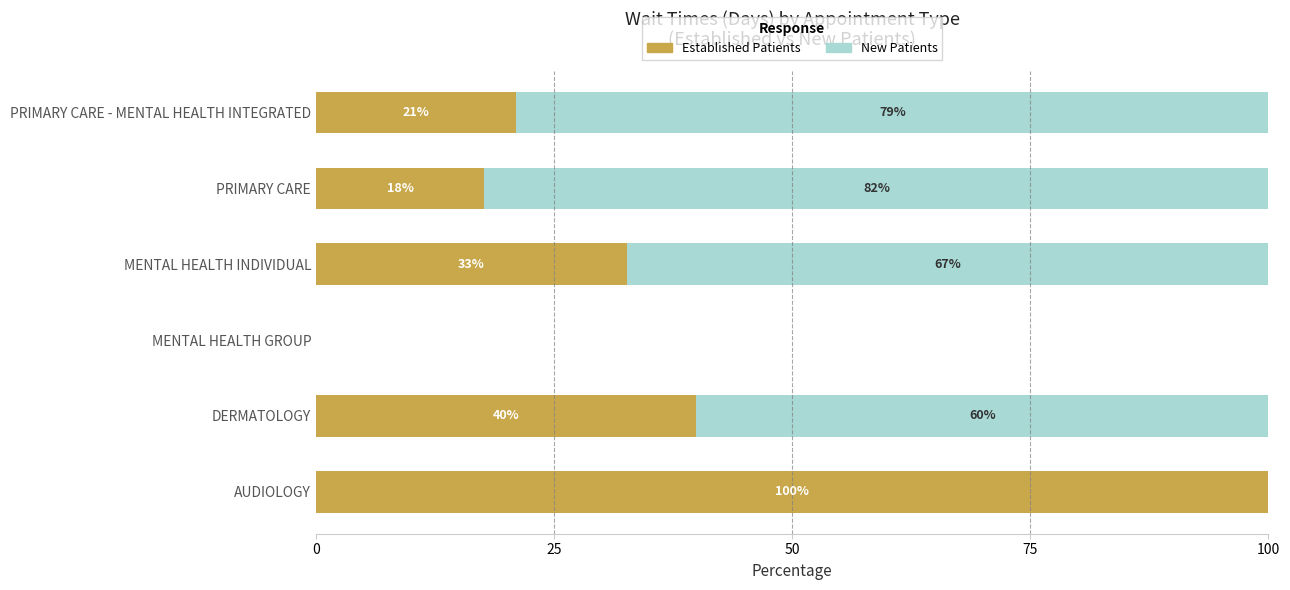

How many data points does each series have?

6